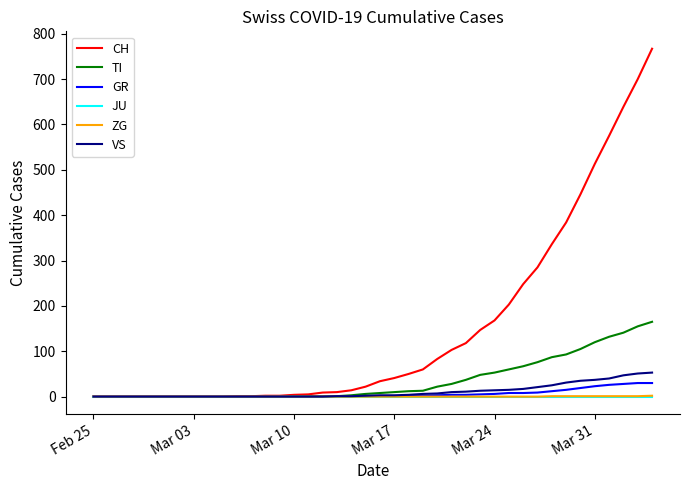

What is the greatest value displayed?

767